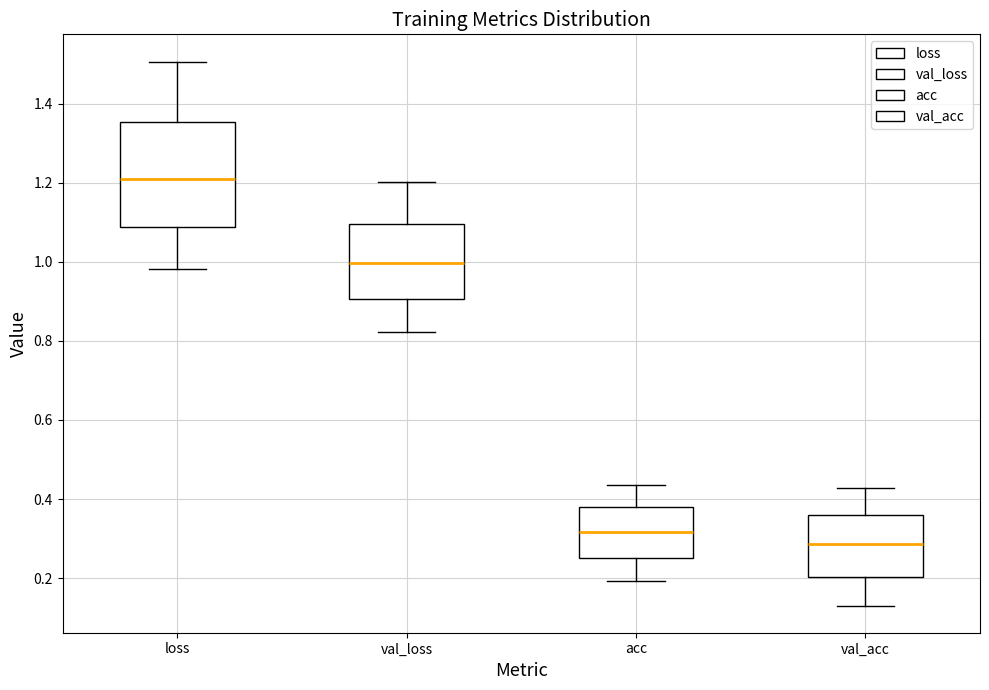

Where is the upper edge of the box for loss on the y-axis? The values are not printed on the chart, so give them approximately, as read against the axis.

1.36